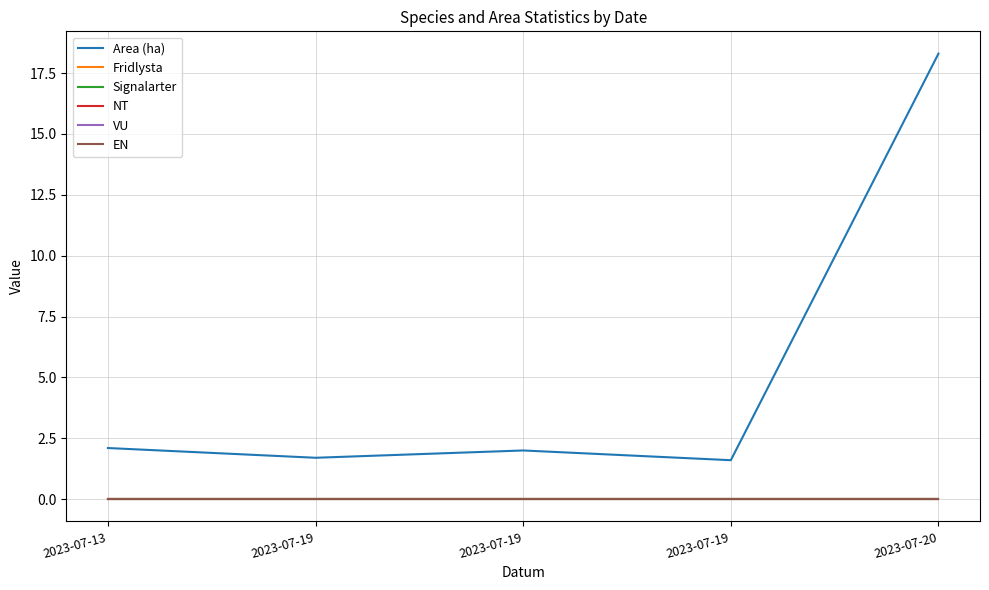

Does the chart display data point markers on the line(s)?

No